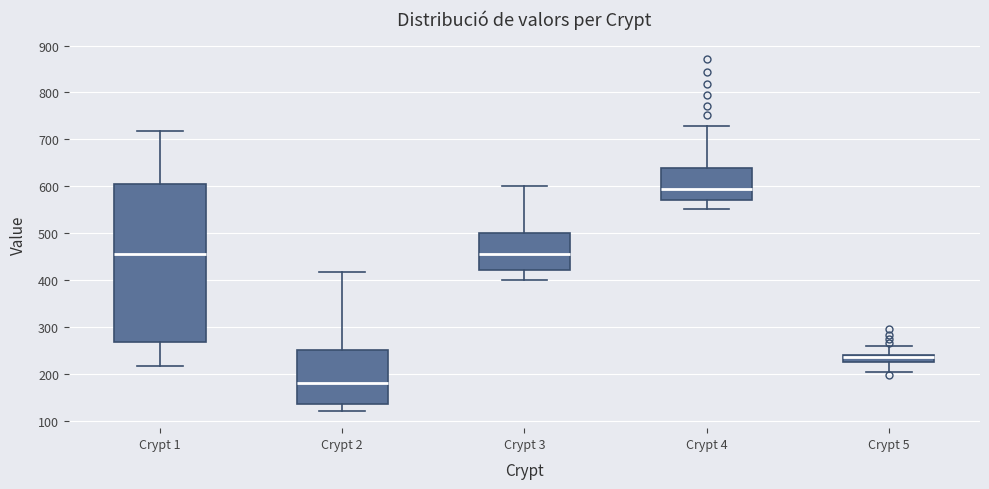

Which box's median line is the highest?

Crypt 4